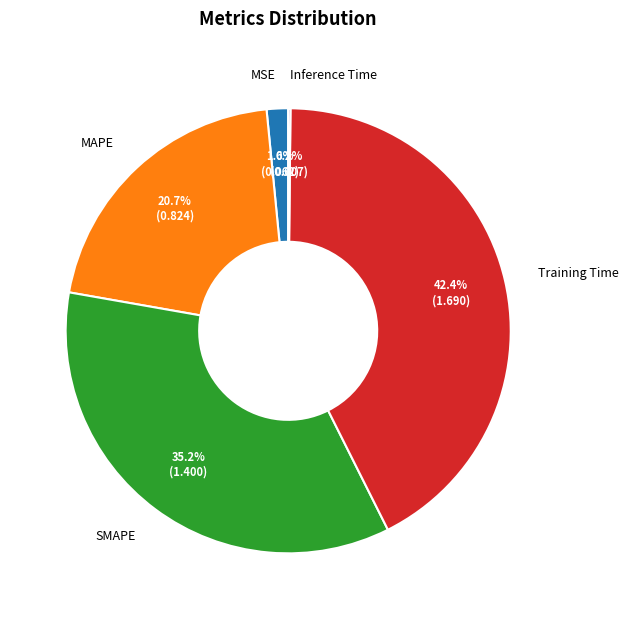

To the nearest percent, what is the average slice percentage?

20%